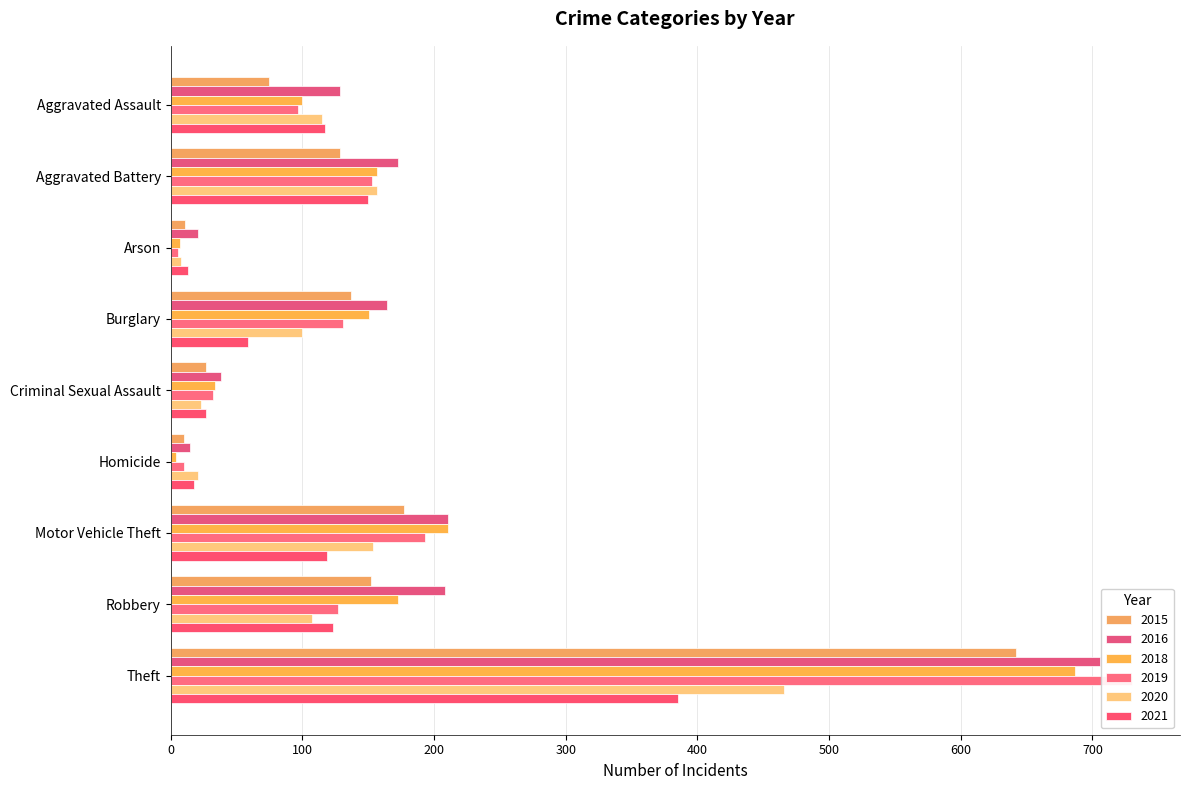

Where does the 2021 series first go above 117?

Aggravated Battery